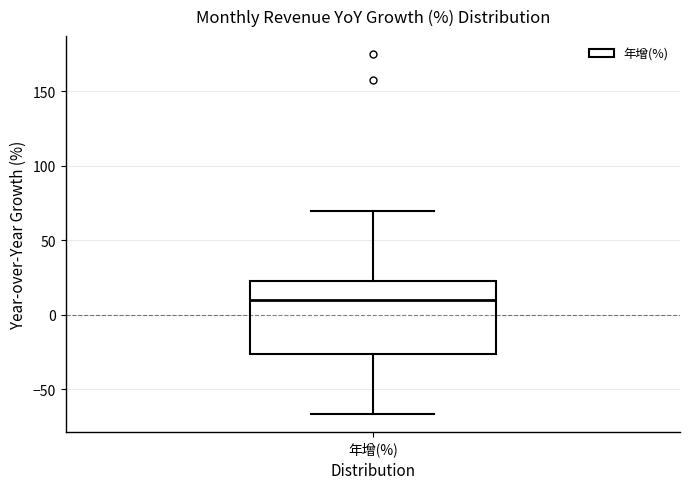

Read this box plot against the y-axis: the position of the median line, the range covered by the box, and the ends of both whiskers. The values are not printed on the chart, so give them approximately, as read against the axis.

median 10, box -25 to 25, whiskers -65 to 70